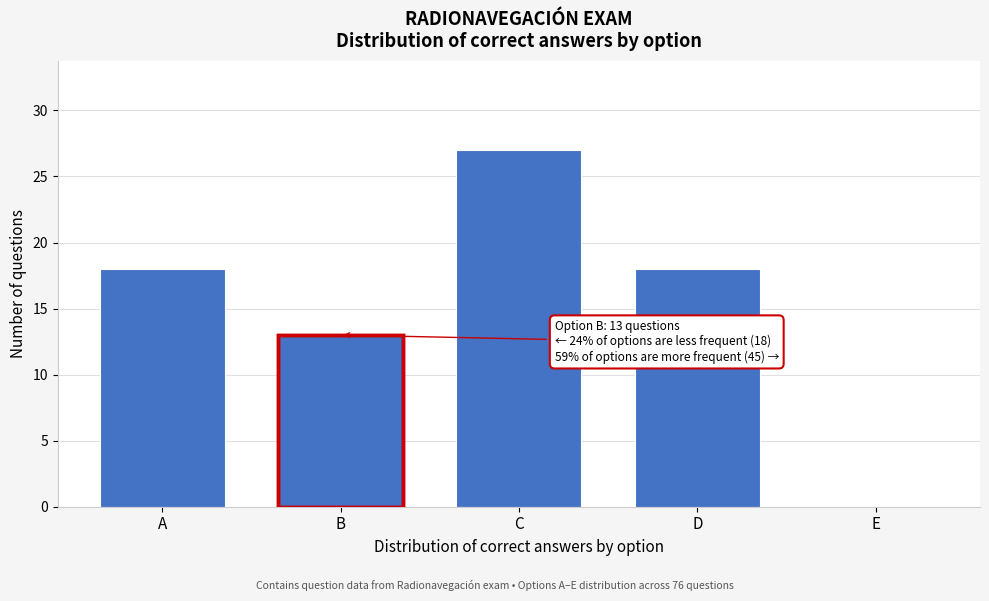

Reading left to right, transcribe all the data shown in this chart.

A=18	B=13	C=27	D=18	E=0